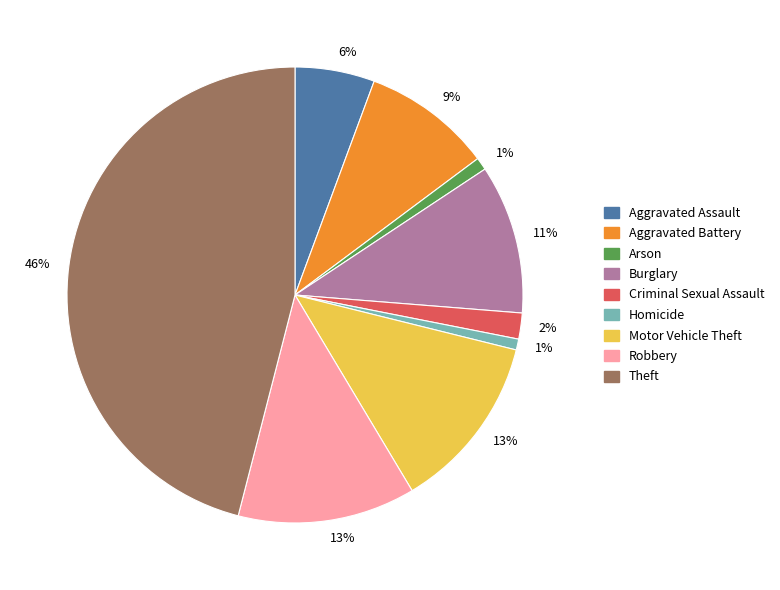

Does any single category account for the majority?

No